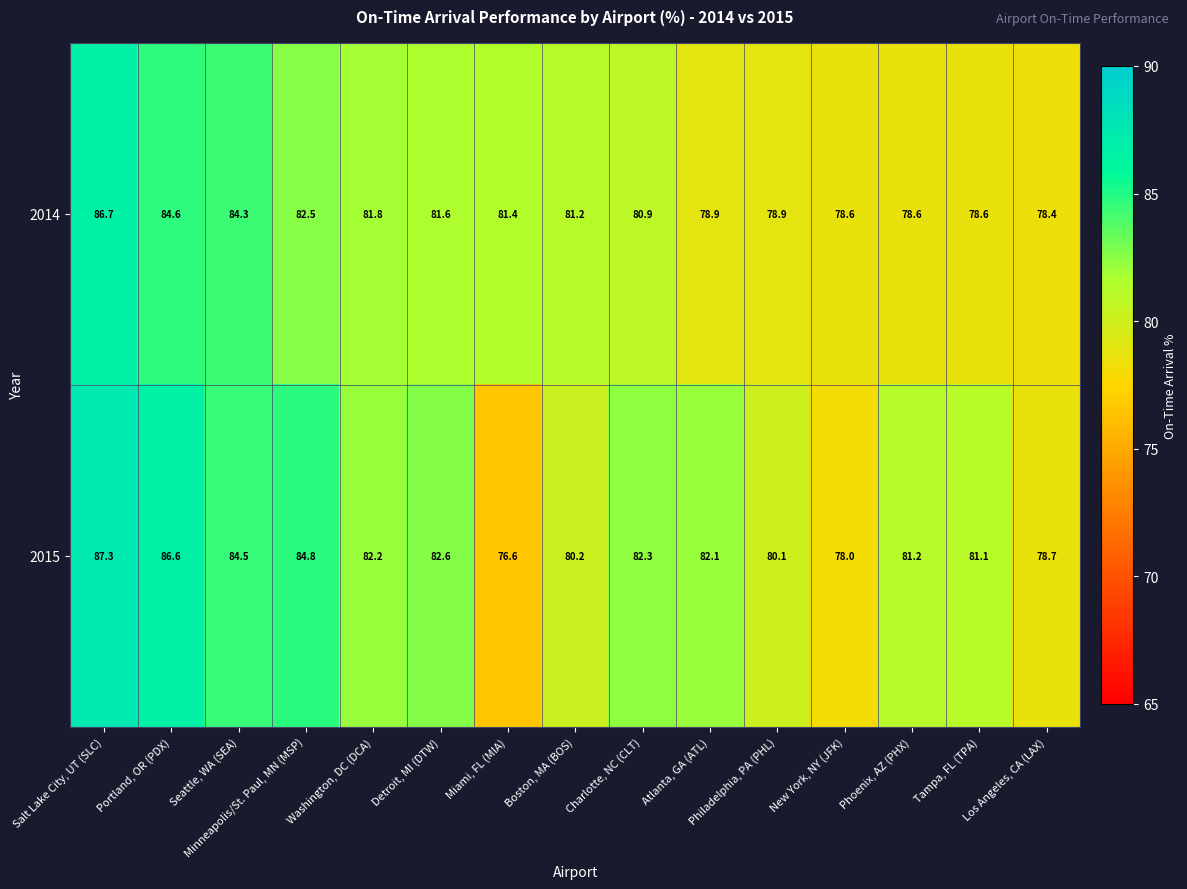

How many distinct data groups are displayed?

2